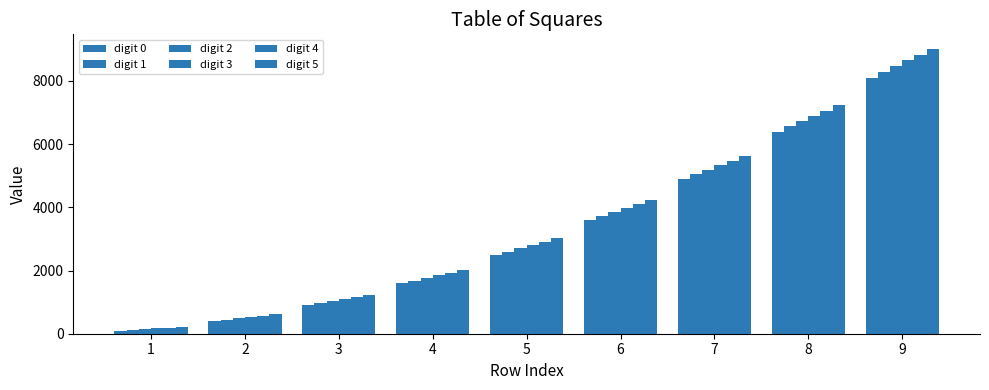

The value of digit 3 at 8 is 4683. True or false?

False